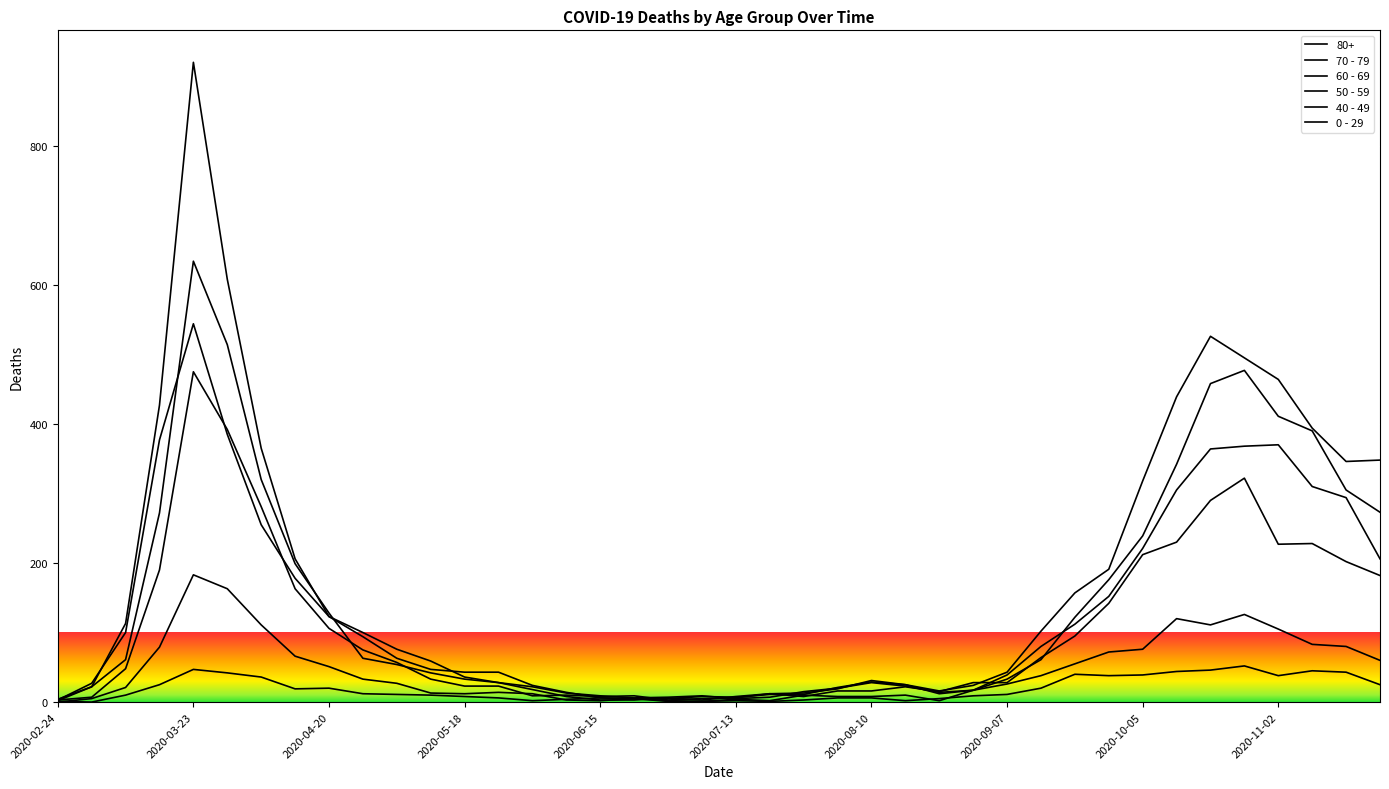

How many lines are shown in the chart?

6